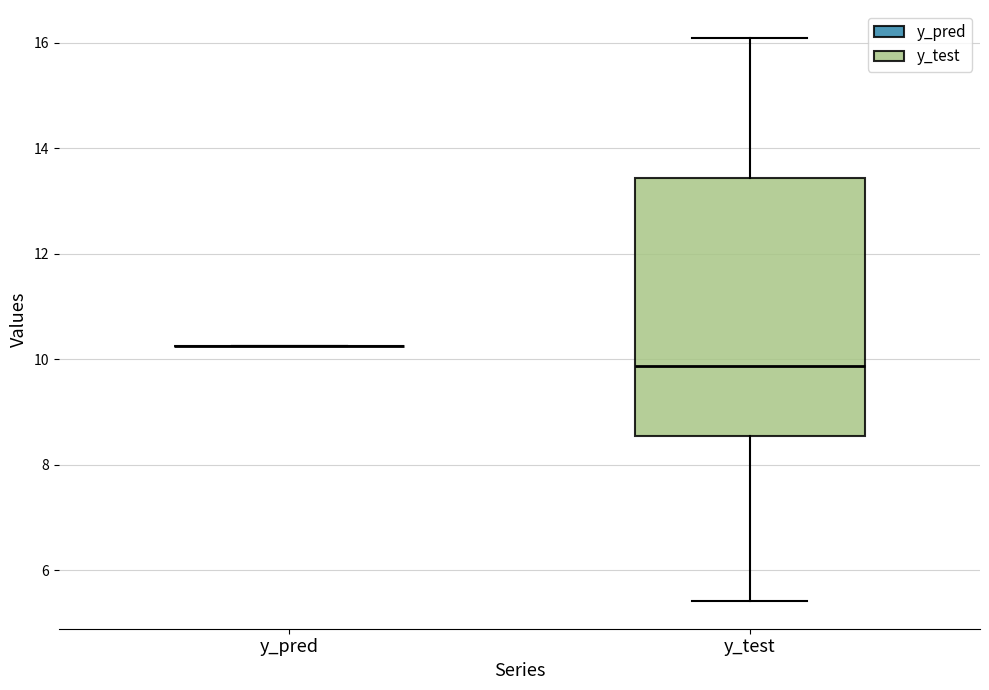

Reading left to right, read every box against the y-axis: the position of its median line, the range the box covers, and the ends of its whiskers. The values are not printed on the chart, so give them approximately, as read against the axis.

y_pred: box collapsed to a line at 10.2, whiskers 10.2 to 10.2
y_test: median 9.8, box 8.6 to 13.4, whiskers 5.4 to 16.0